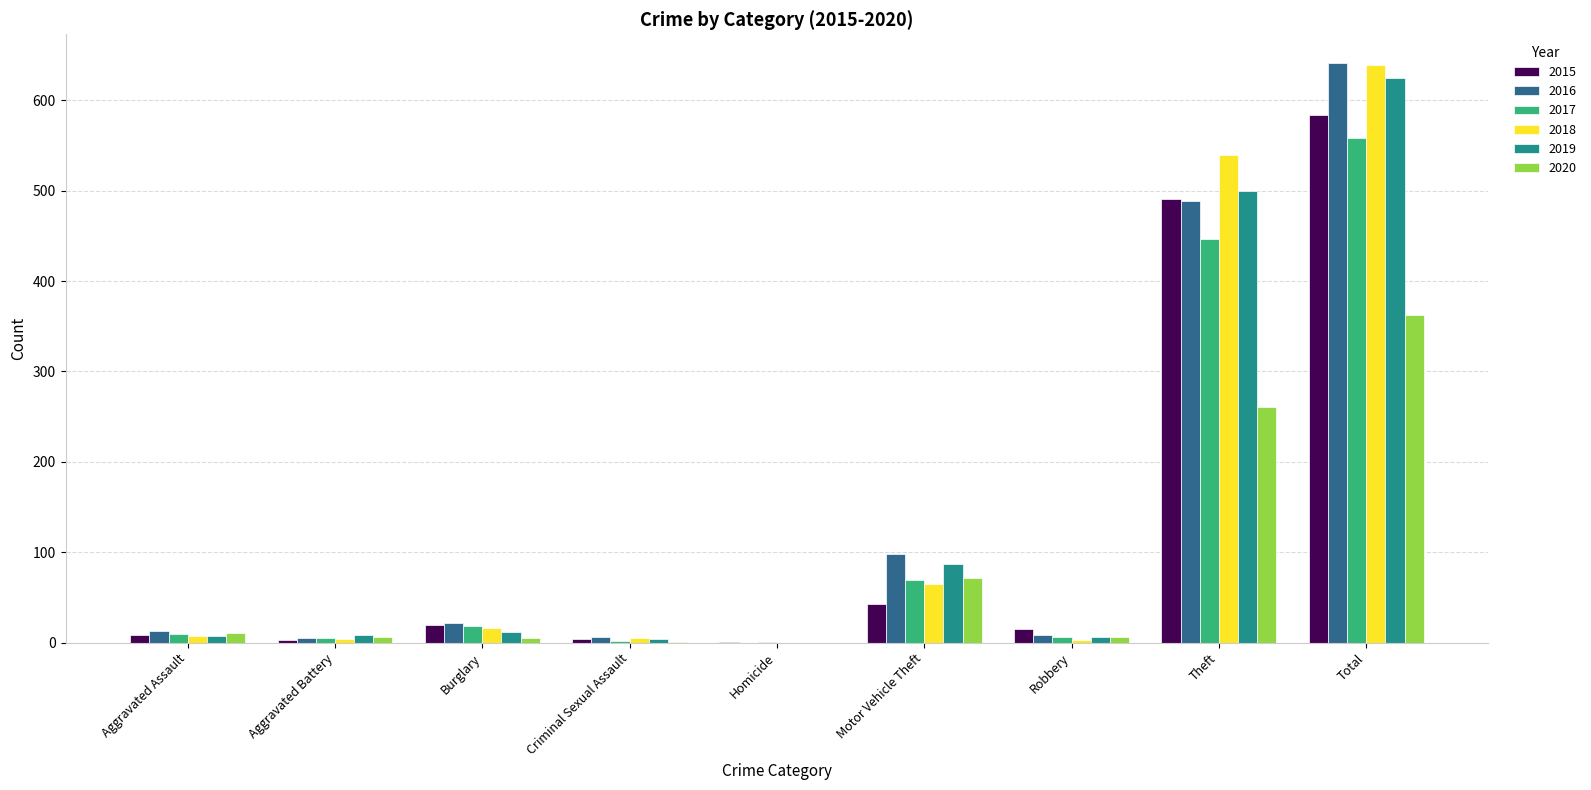

Is the value of 2017 at Robbery greater than the value of 2016 at Theft?

No